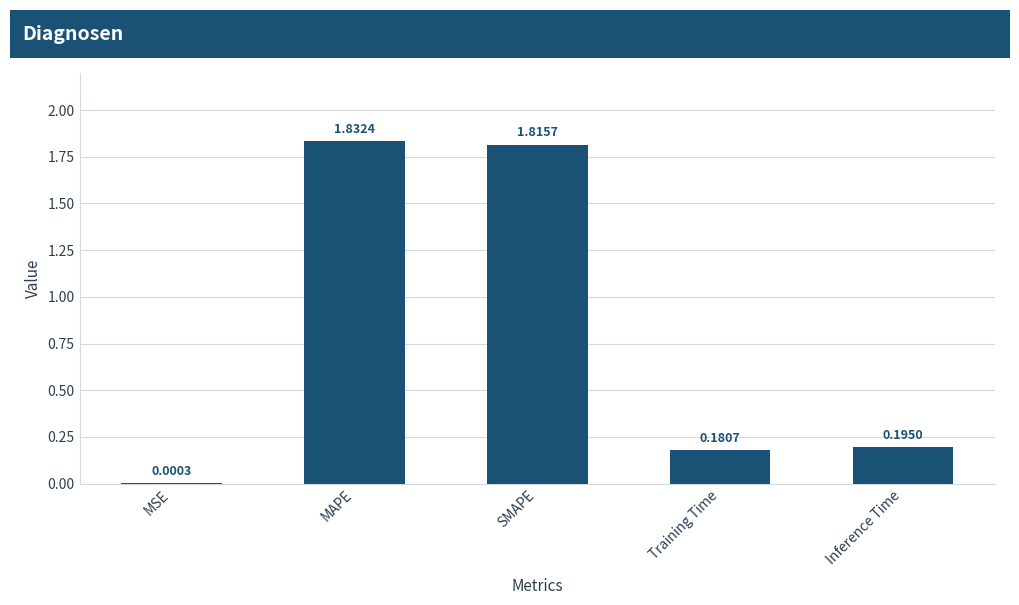

What is the sum of all values?

4.0